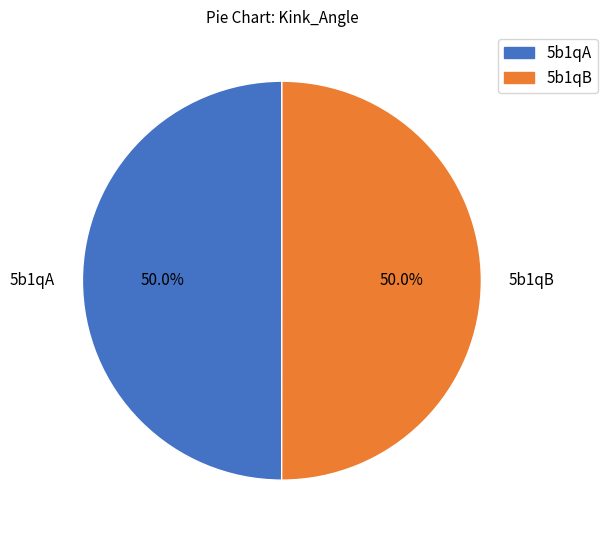

To the nearest percent, what percentage of the pie is 5b1qA?

50%